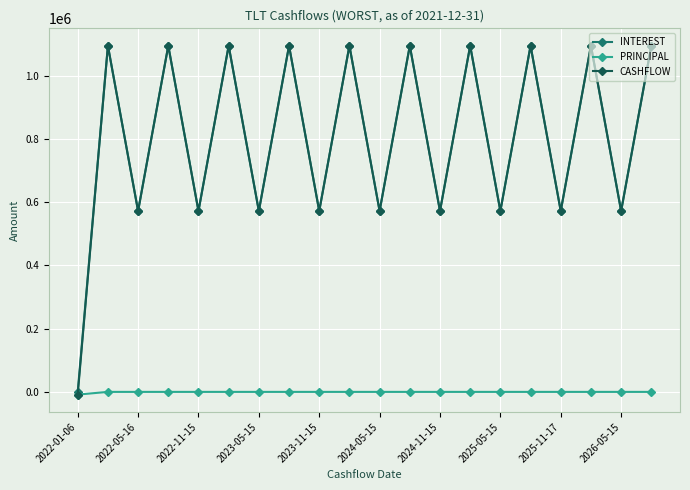

Which series has the largest range (max minus min)?

CASHFLOW